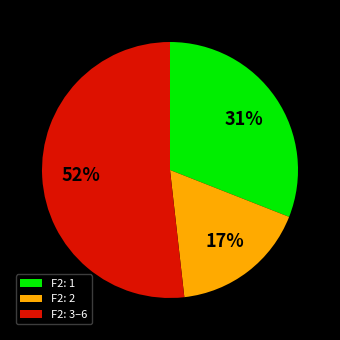

Rank the categories by value from lowest to highest.

F2: 2, F2: 1, F2: 3–6